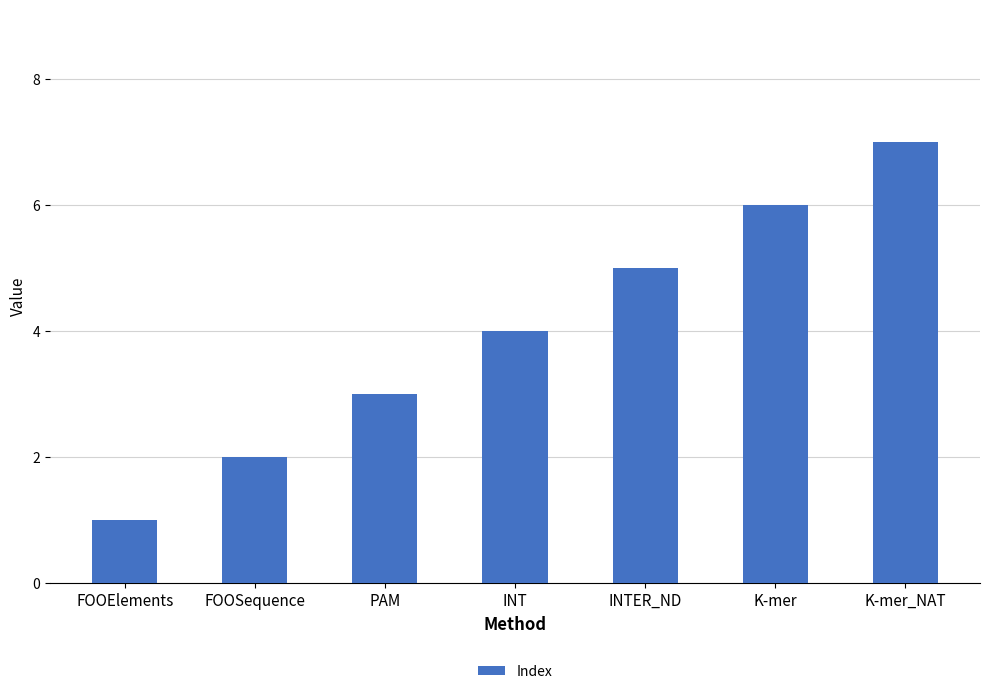

What is the change in value from FOOElements to K-mer?

+5